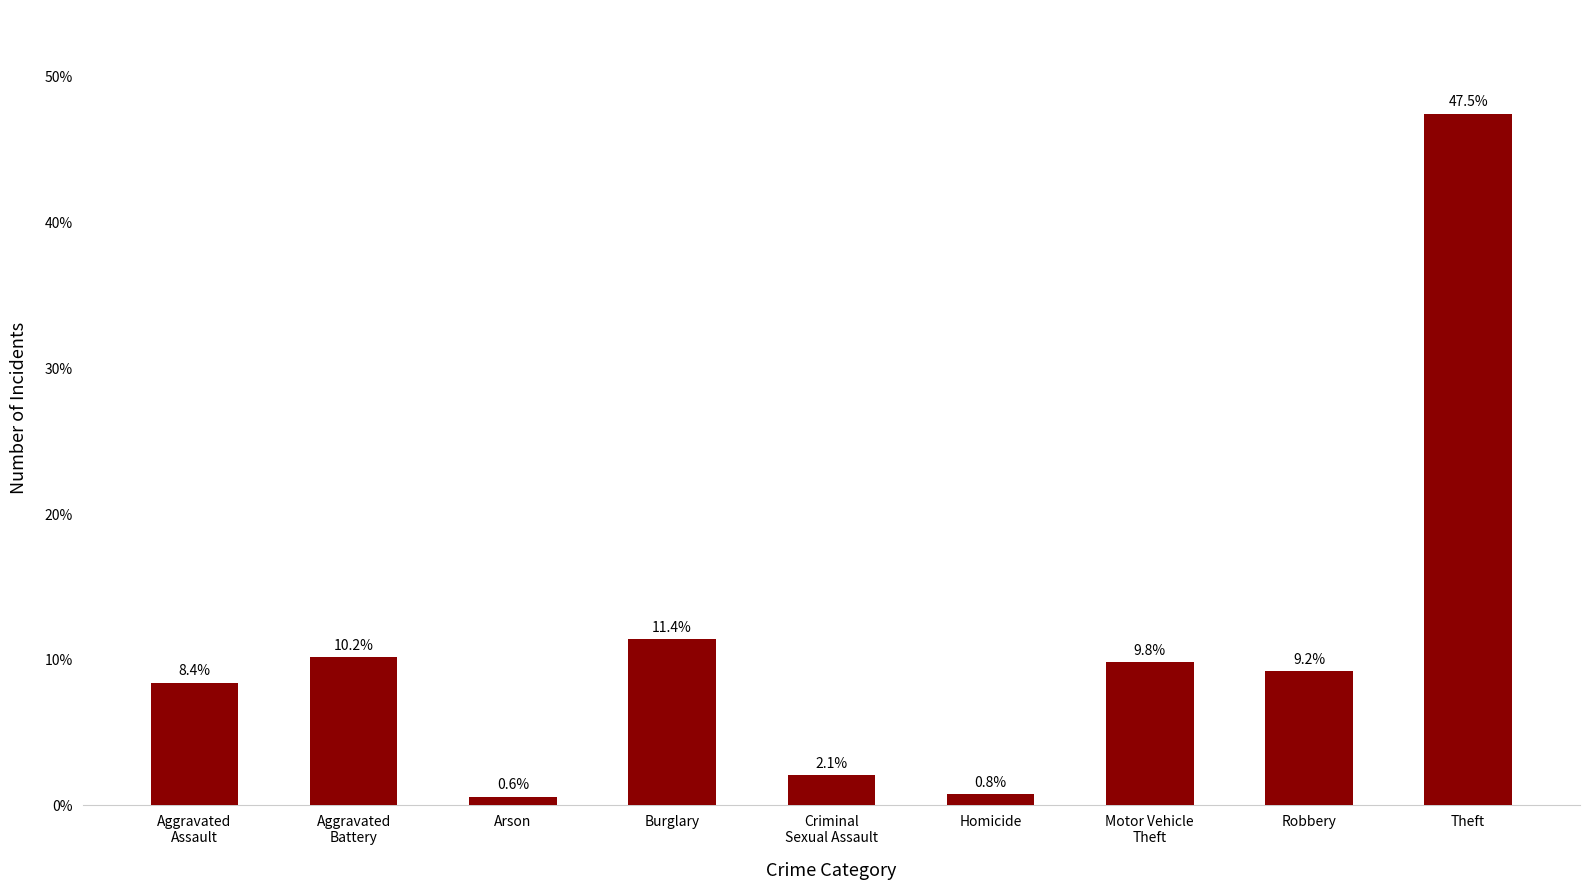

Does the chart contain any negative values?

No